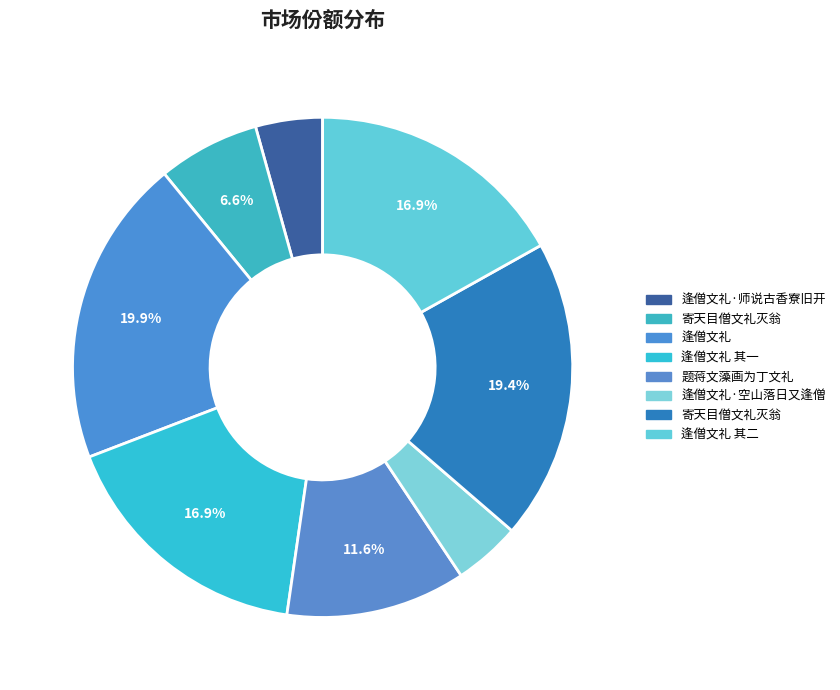

To the nearest percent, what is the difference between the largest and smallest slice percentages?

16%